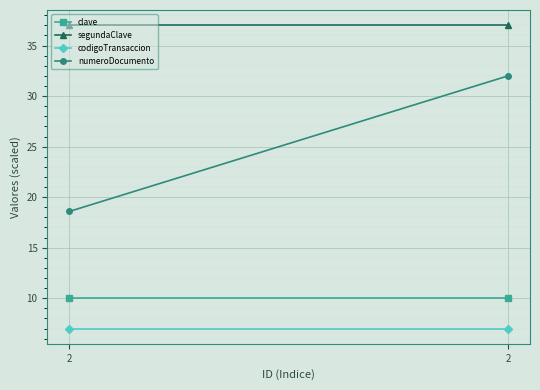

Reading left to right, list all the values displayed in this chart.

clave: 2=10.0	2=10.0
segundaClave: 2=37.0	2=37.0
codigoTransaccion: 2=7.0	2=7.0
numeroDocumento: 2=18.6	2=32.0